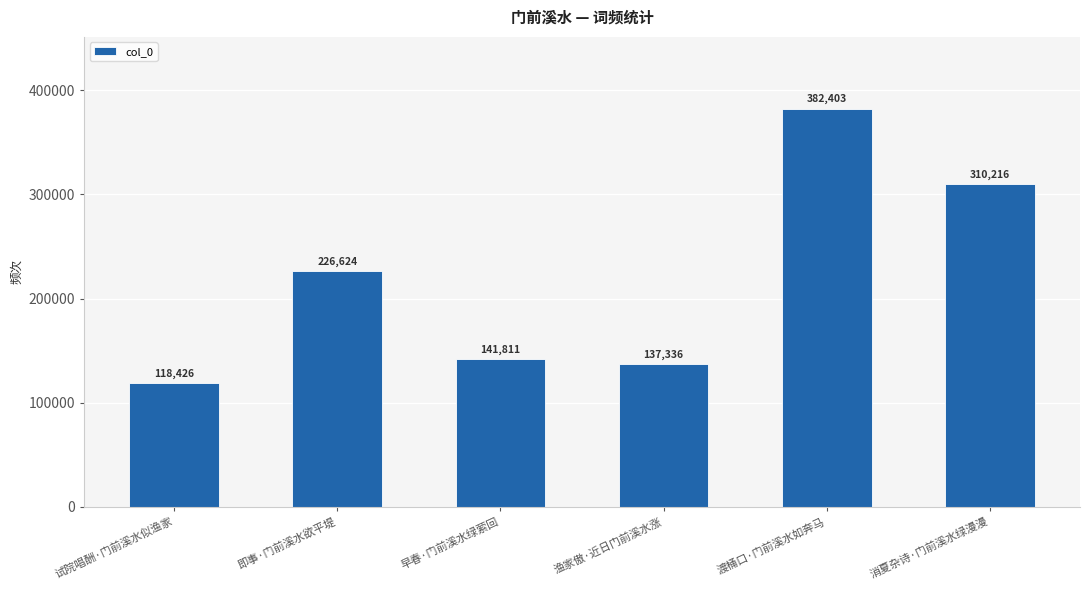

What is the smallest value displayed?

118426